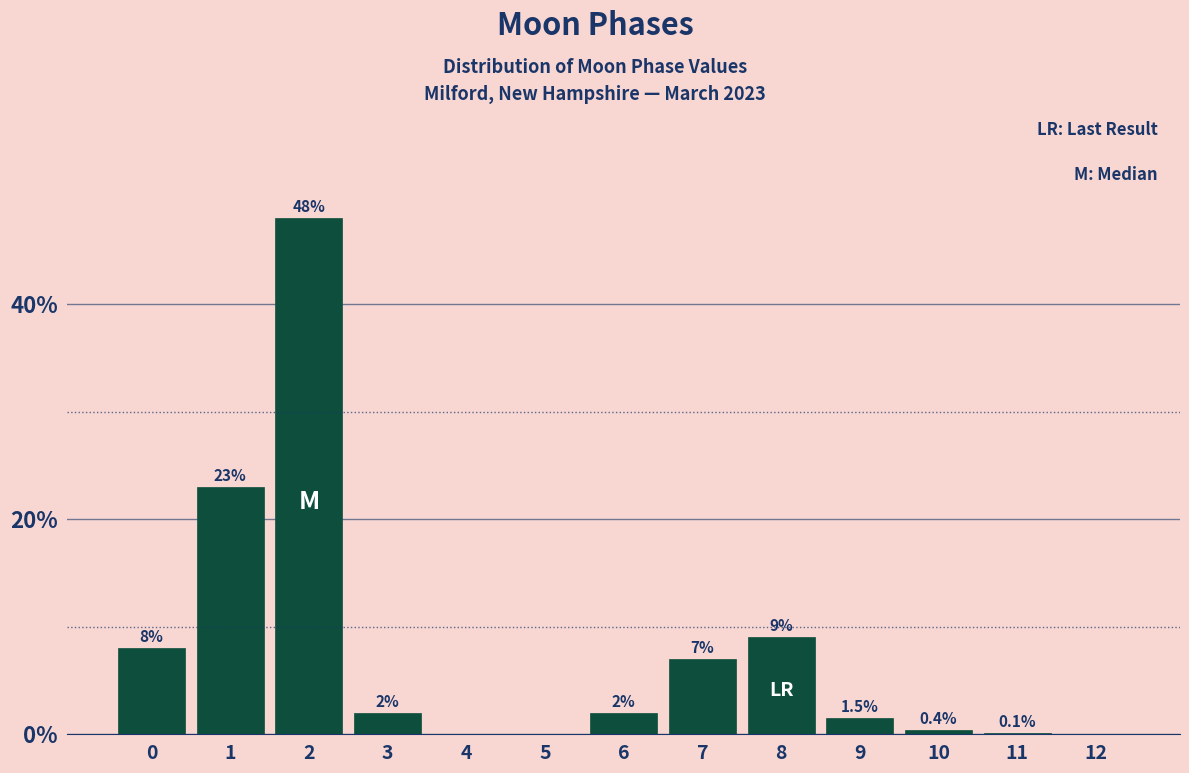

Are the bars horizontal?

No